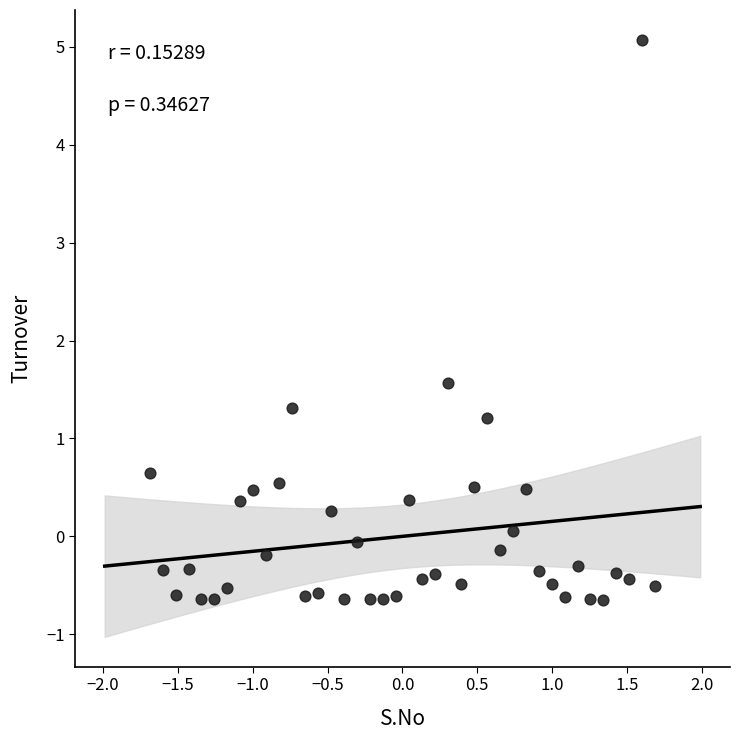

What Y value in the scatter plot is closest to 2?

1.6